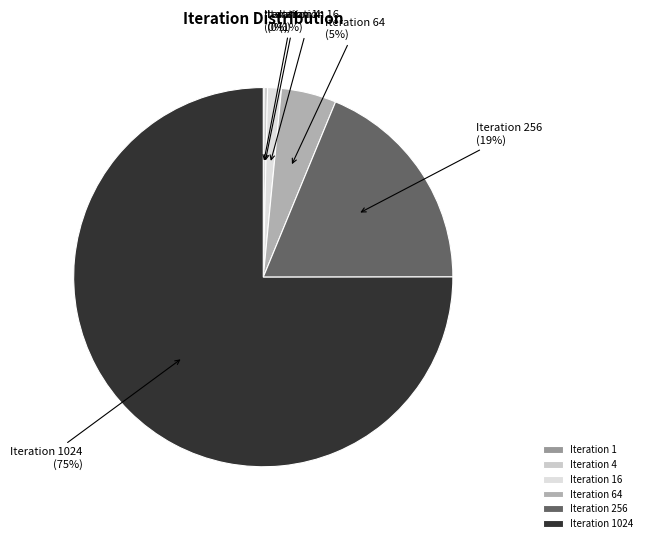

Is it true that Iteration 4 is 12% of the pie?

False